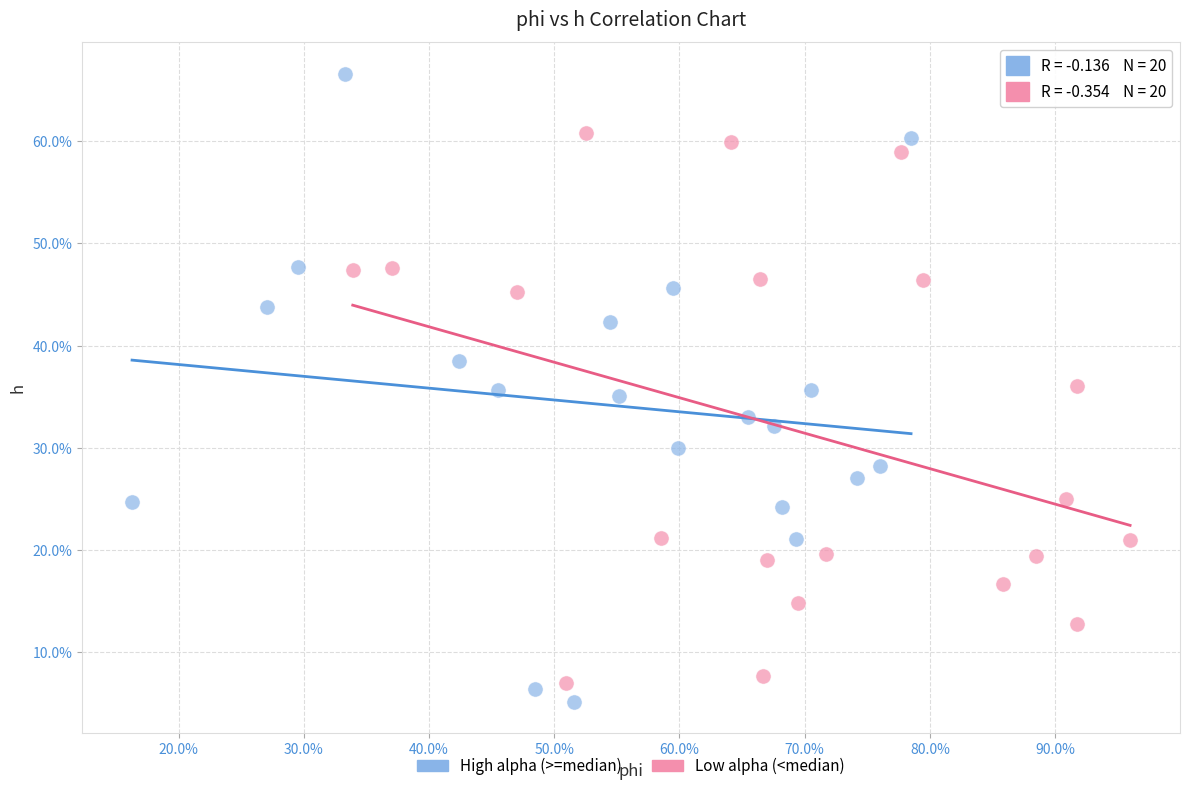

Which series reaches the maximum Y coordinate?

High alpha (>=median)